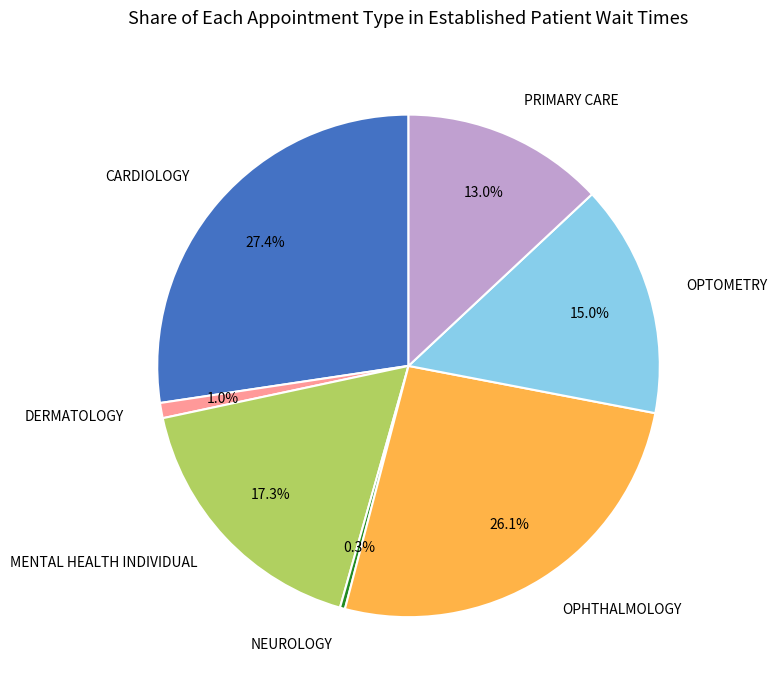

Is it true that DERMATOLOGY is 11% of the pie?

False